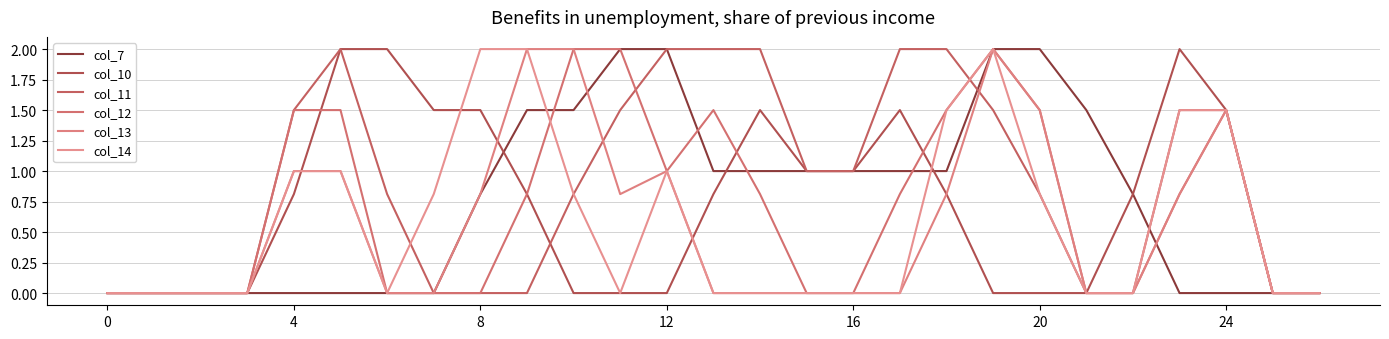

Does the chart have visible grid lines?

Yes